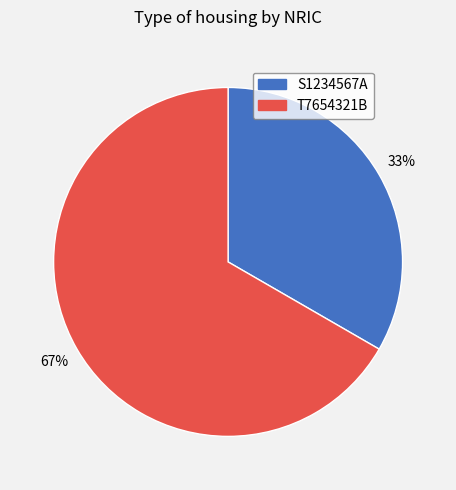

Which category has the smallest portion of the pie?

S1234567A